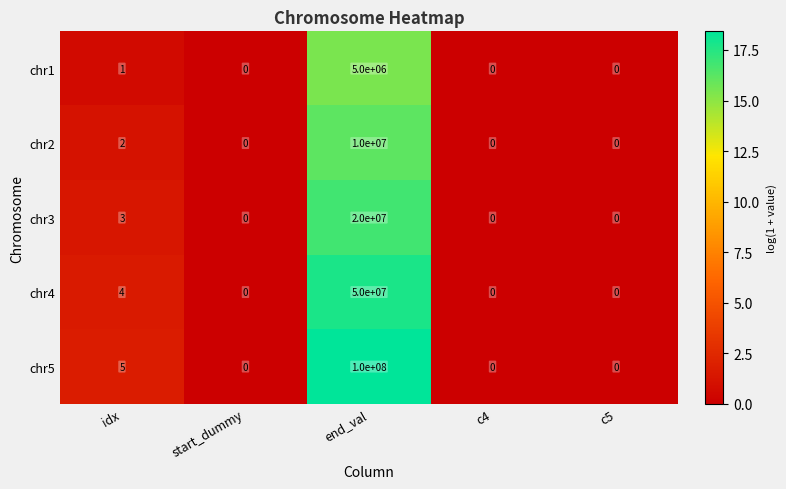

The chr5 series shows 2 at idx. True or false?

False